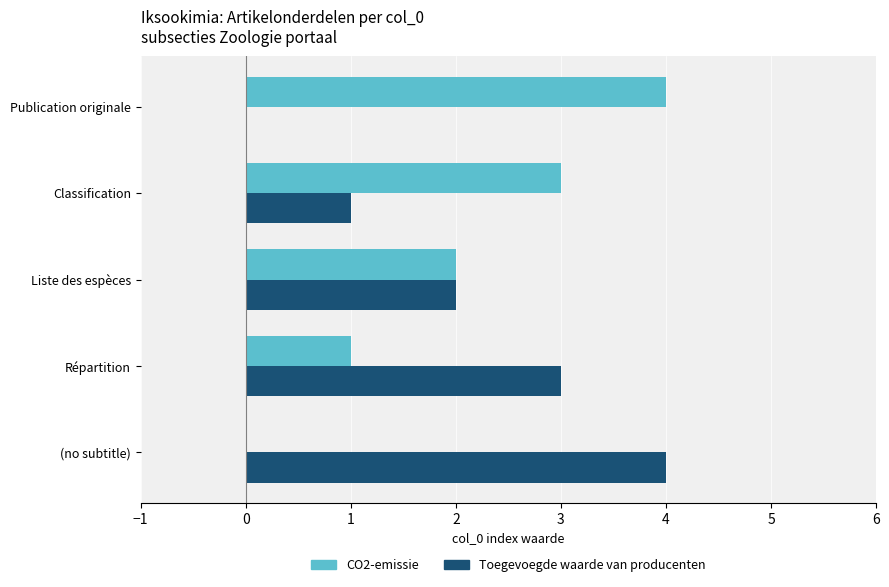

True or false: CO2-emissie has a value of 2 at Classification.

False